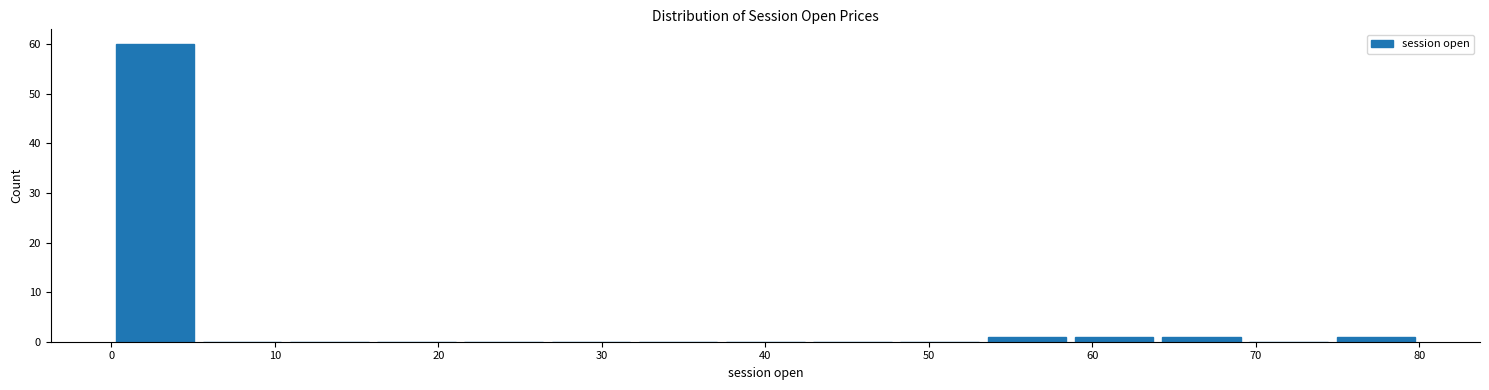

Reading left to right, list every bar in this chart as the range it spans on the x-axis followed by its height. Neither the bar edges nor the heights are printed on the chart, so give them approximately, as read against the axes.

0 to 5: 60
5 to 11: 0
11 to 16: 0
16 to 21: 0
21 to 27: 0
27 to 32: 0
32 to 37: 0
37 to 43: 0
43 to 48: 0
48 to 53: 0
53 to 59: 1
59 to 64: 1
64 to 69: 1
69 to 75: 0
75 to 80: 1